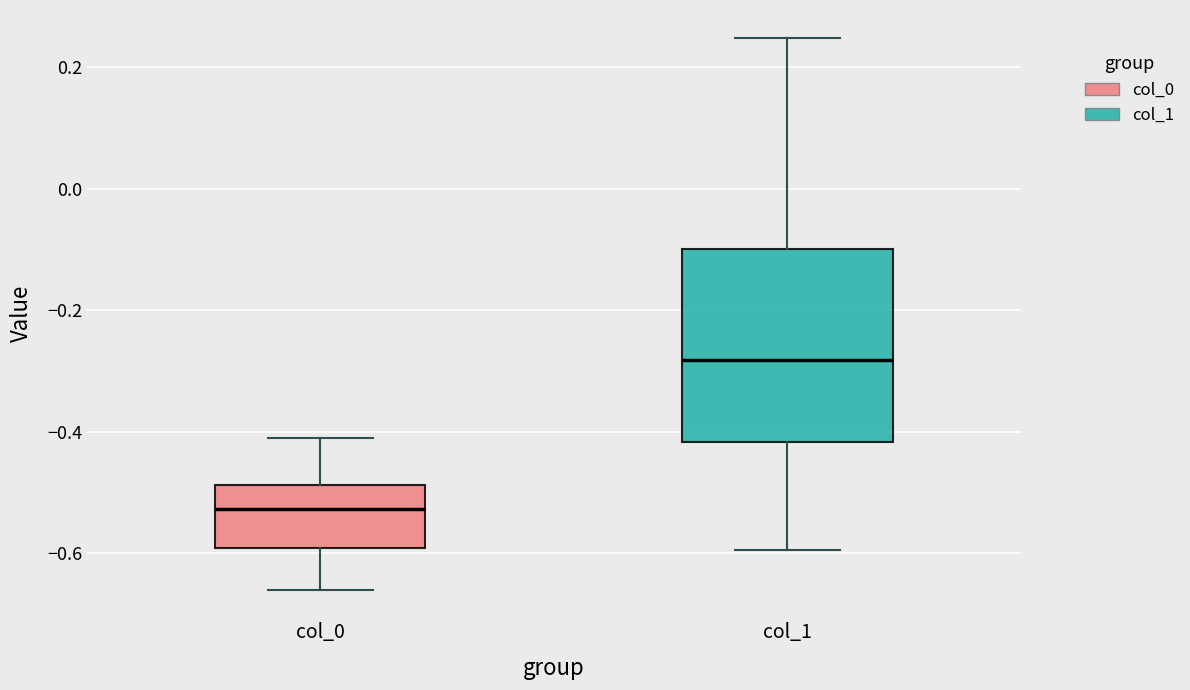

Reading left to right, read every box against the y-axis: the position of its median line, the range the box covers, and the ends of its whiskers. The values are not printed on the chart, so give them approximately, as read against the axis.

col_0: median -0.52, box -0.60 to -0.48, whiskers -0.66 to -0.40
col_1: median -0.28, box -0.42 to -0.10, whiskers -0.60 to 0.24